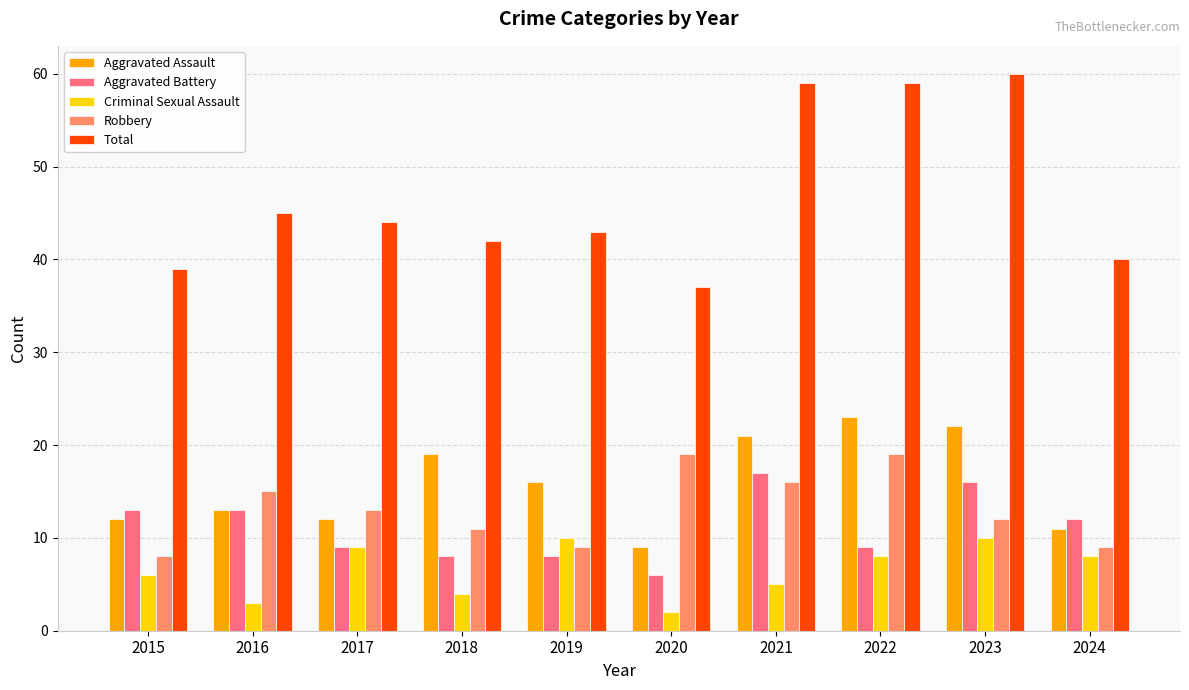

Is the value of Aggravated Battery at 2016 greater than the value of Criminal Sexual Assault at 2016?

Yes